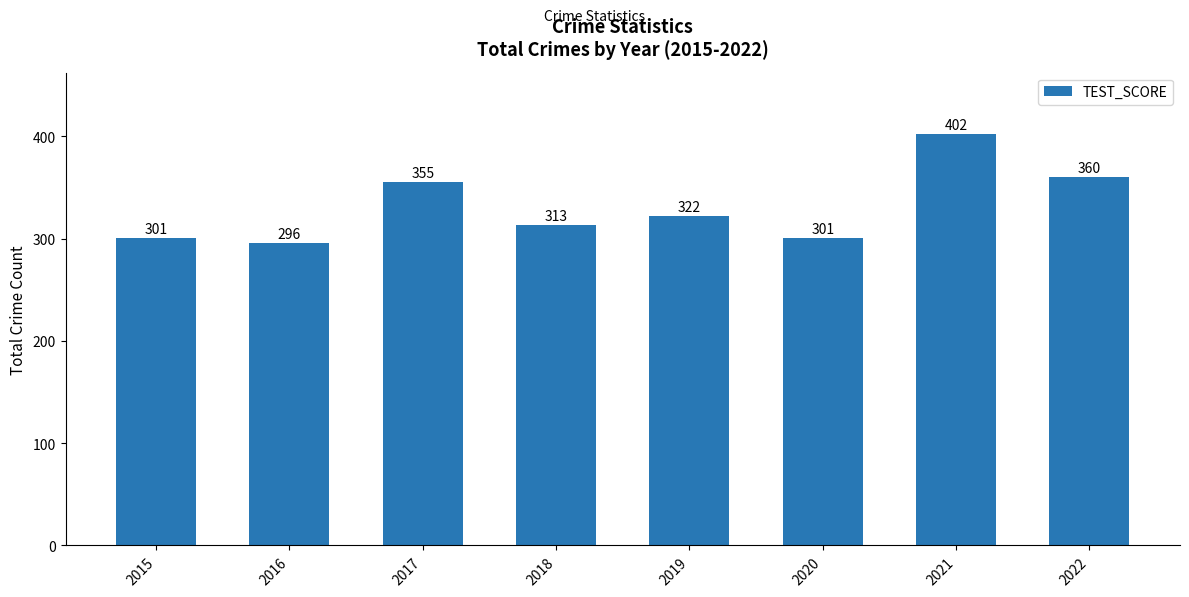

Which label corresponds to the smallest value in the chart?

2016